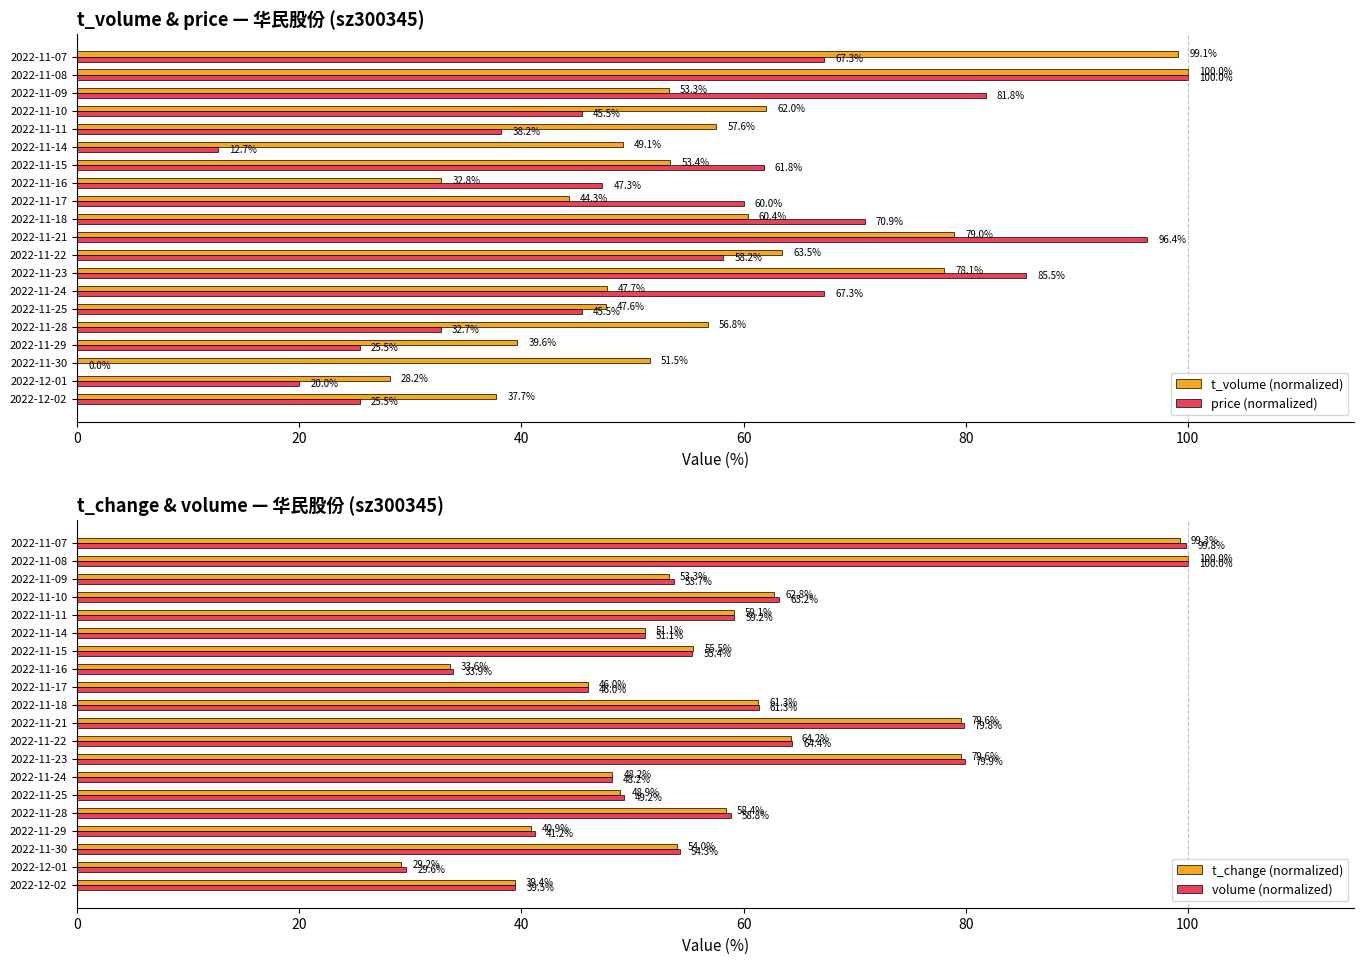

Where is price (normalized) nearest to the value 50?

2022-11-16